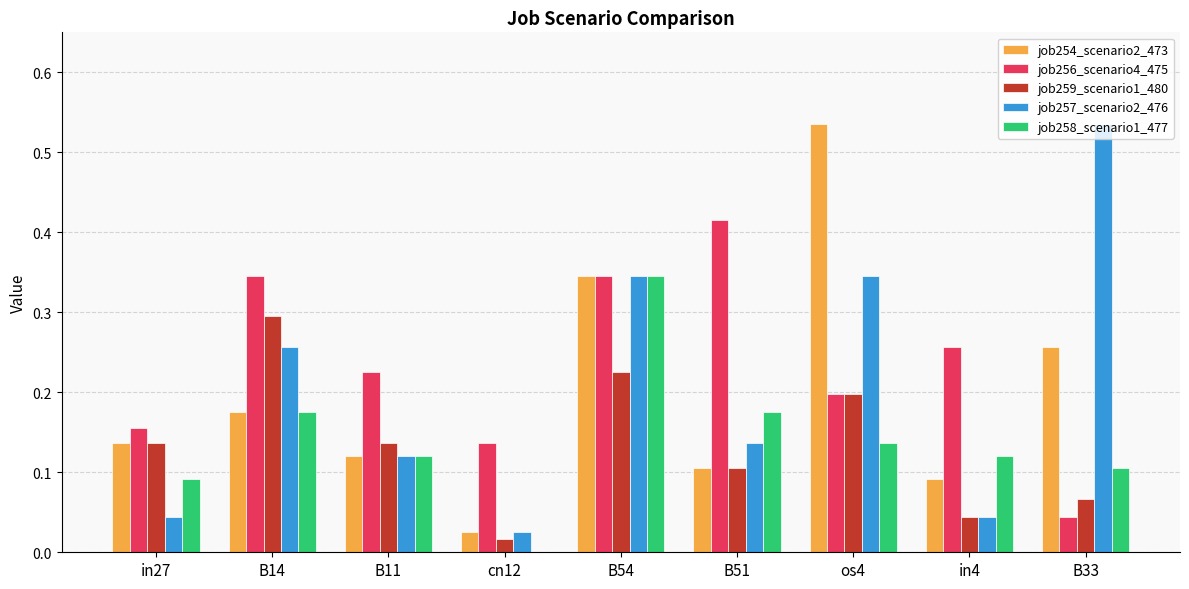

What is the sum of the job256_scenario4_475 values at B51 and B54?

0.8